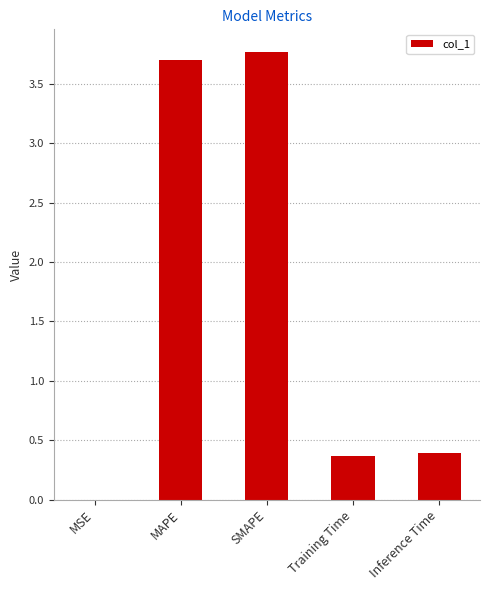

What is the sum of the values at SMAPE and Inference Time?

4.2